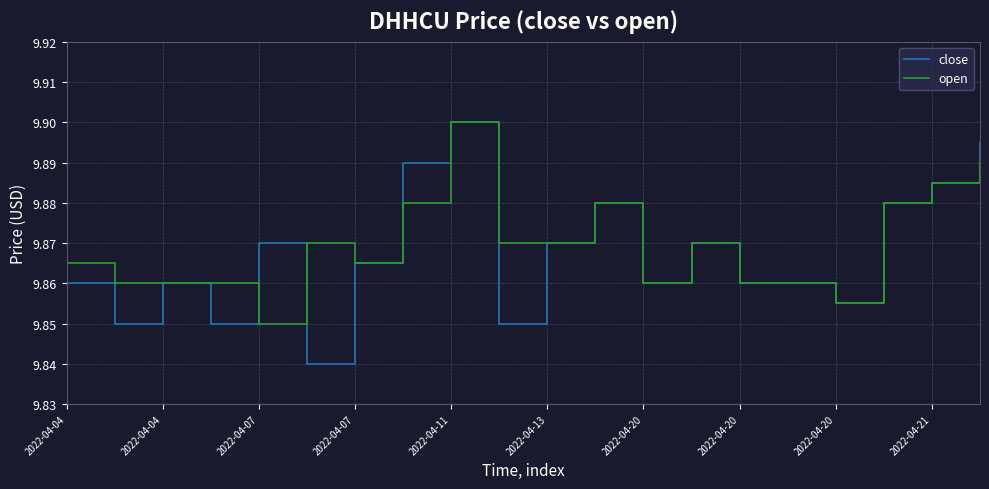

Which series has the largest range (max minus min)?

close